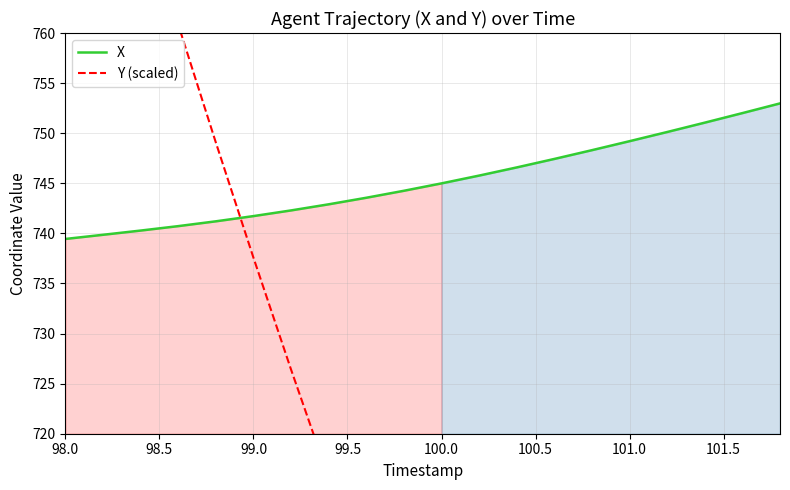

What is the maximum value for X?

753.0